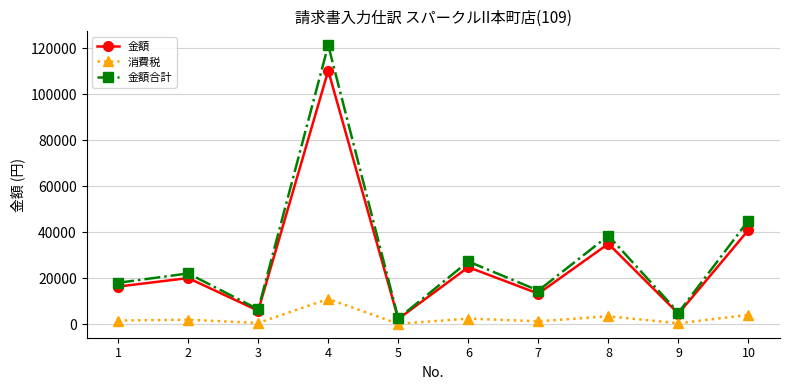

Which series has the widest spread of values?

金額合計